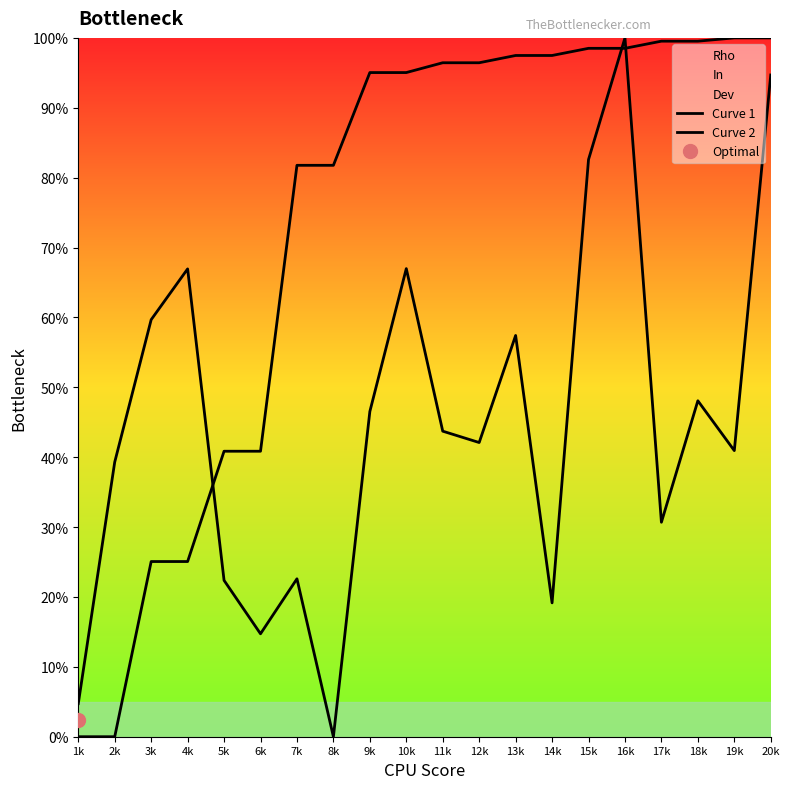

How many values in the Curve 2 series are below 96?

10